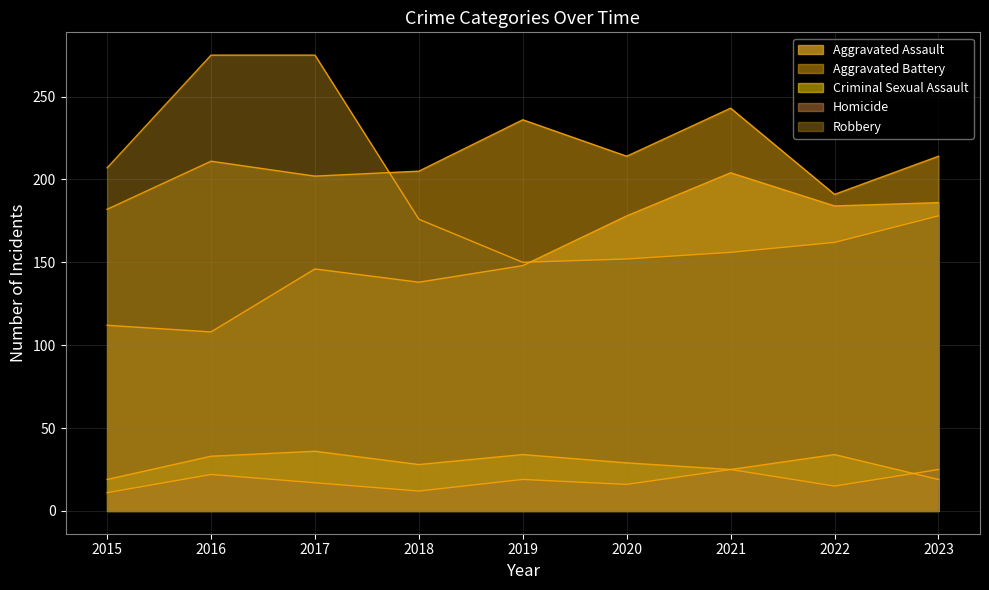

At how many categories does at least one series exceed 146?

9